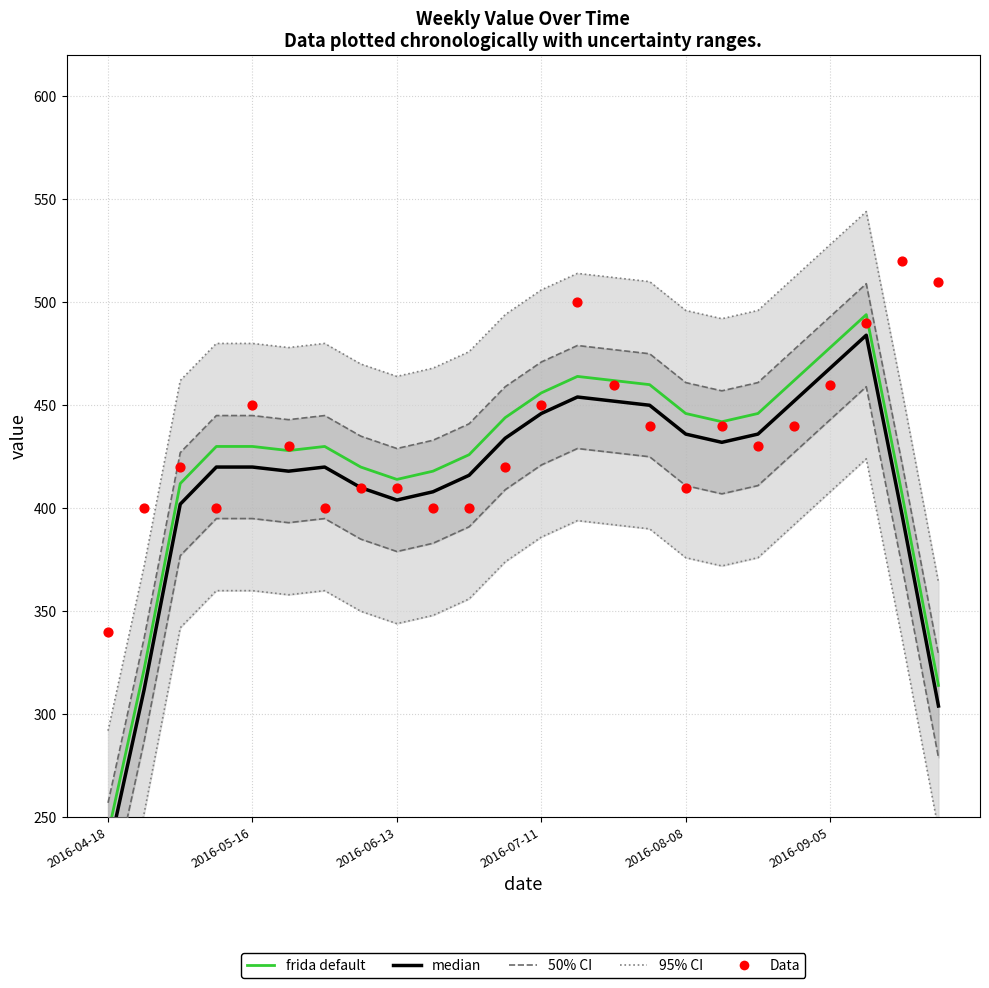

Which series has the widest spread of Y values?

frida default